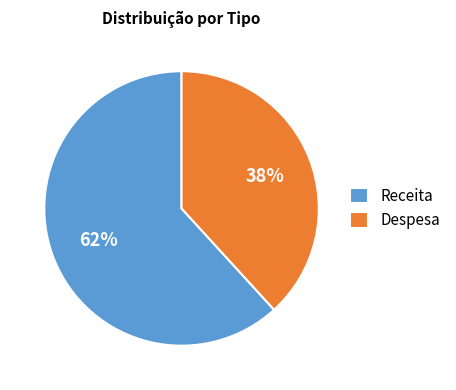

To the nearest percent, what portion does Despesa represent?

38%